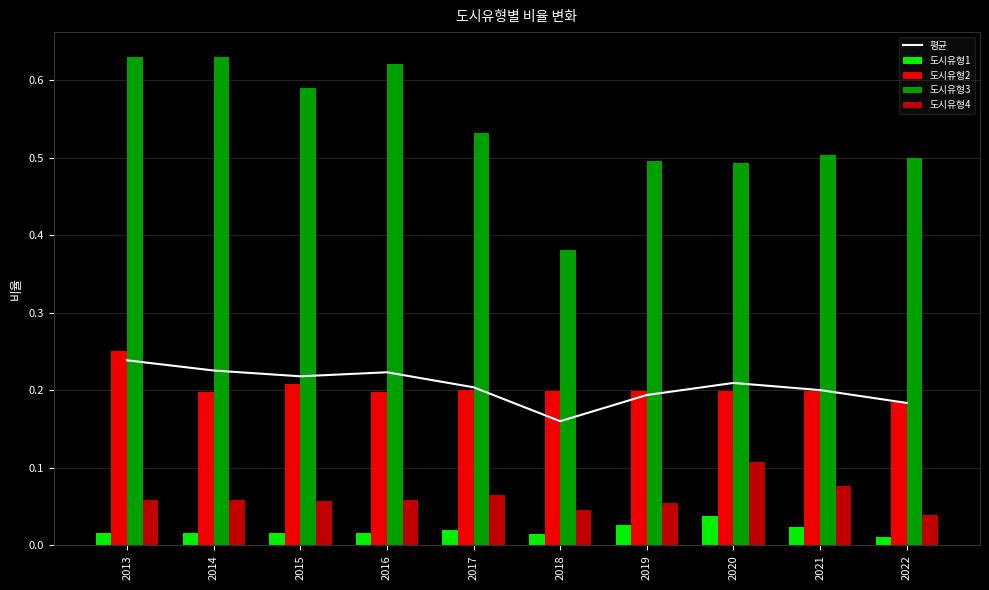

How many groups of bars are there?

10